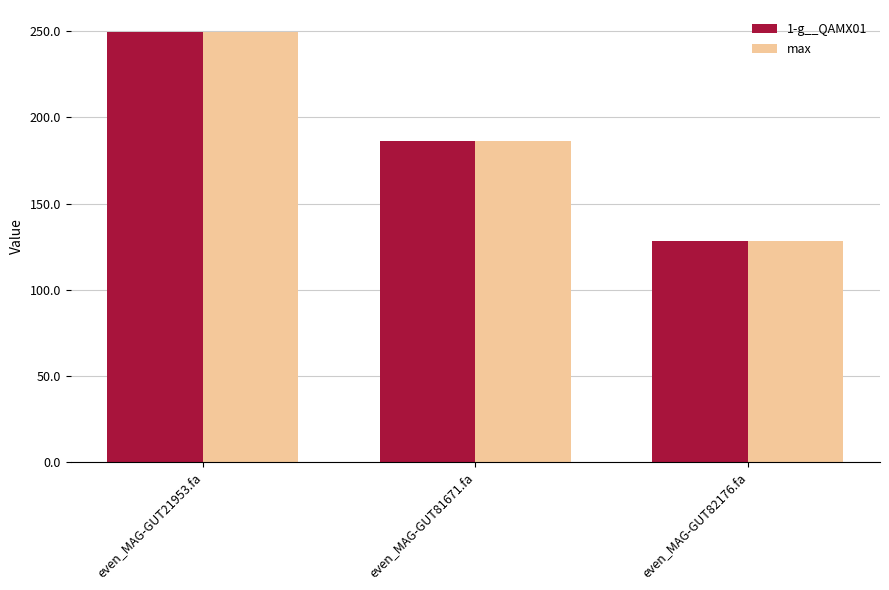

What is the total value across all series at even_MAG-GUT82176.fa?

257.0